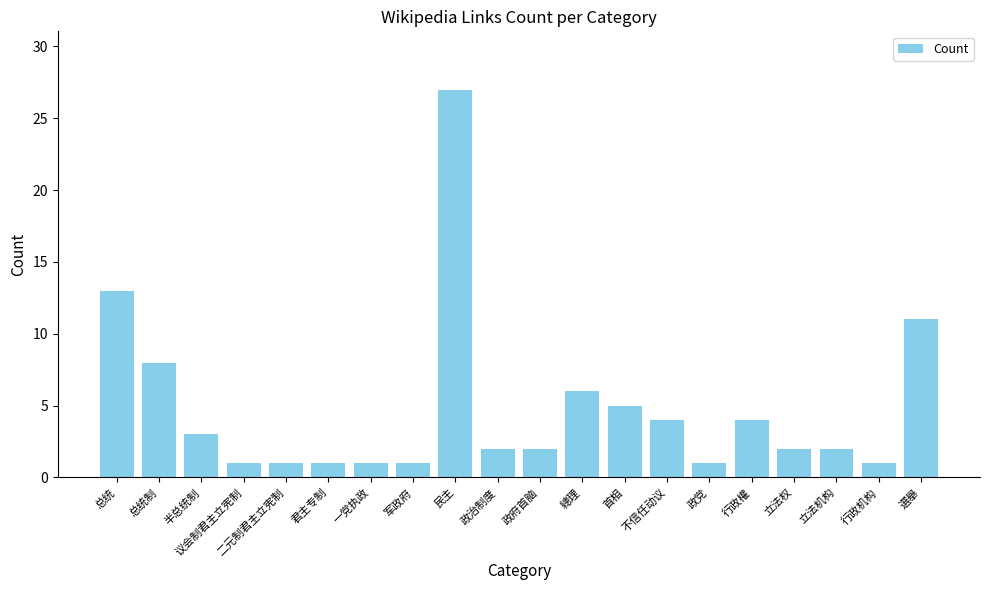

Between 行政權 and 军政府, which is larger?

行政權